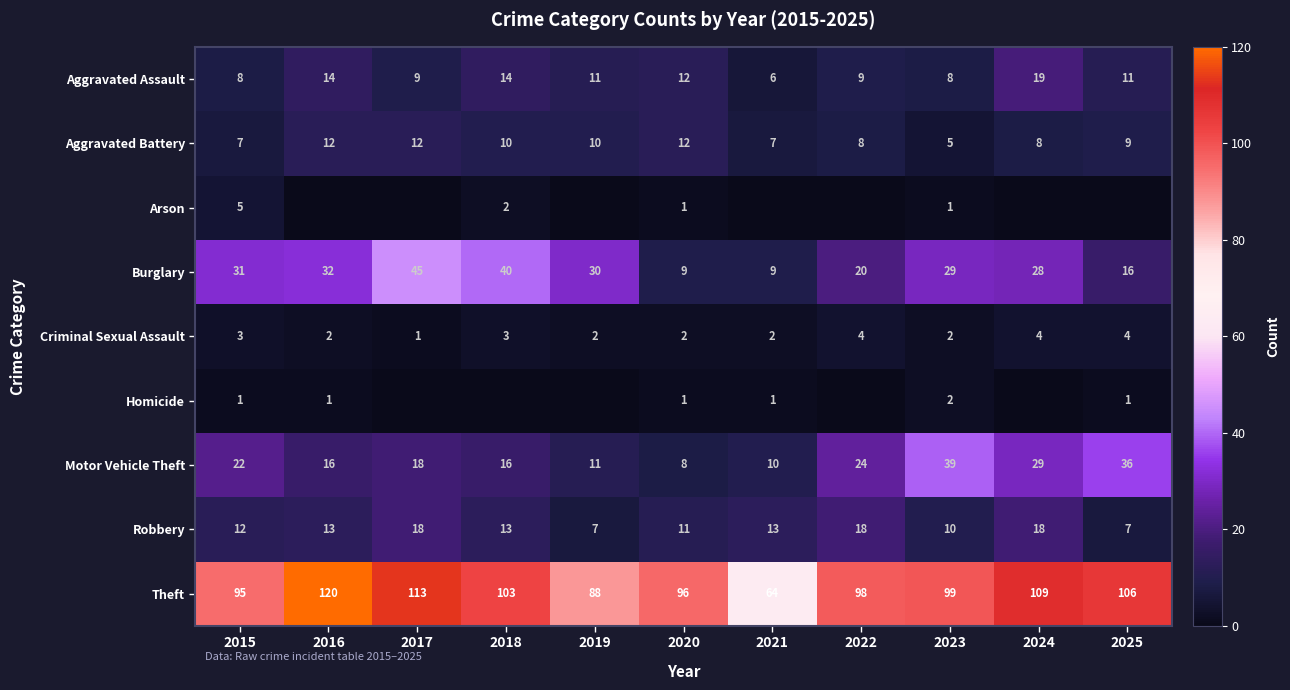

Read the Aggravated Battery value at 2016.

12